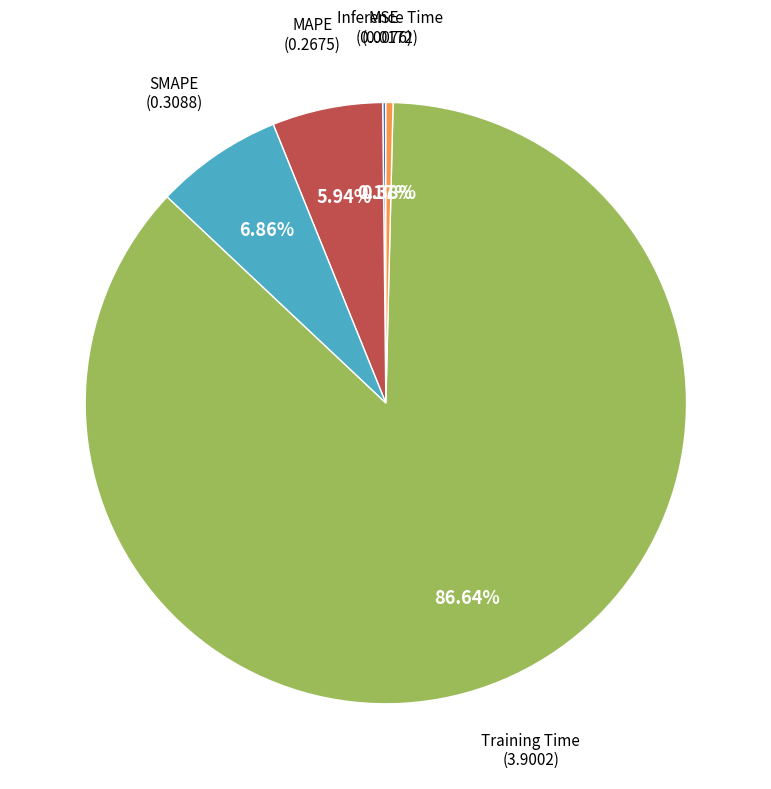

Is there any slice that represents more than half of the pie?

Yes